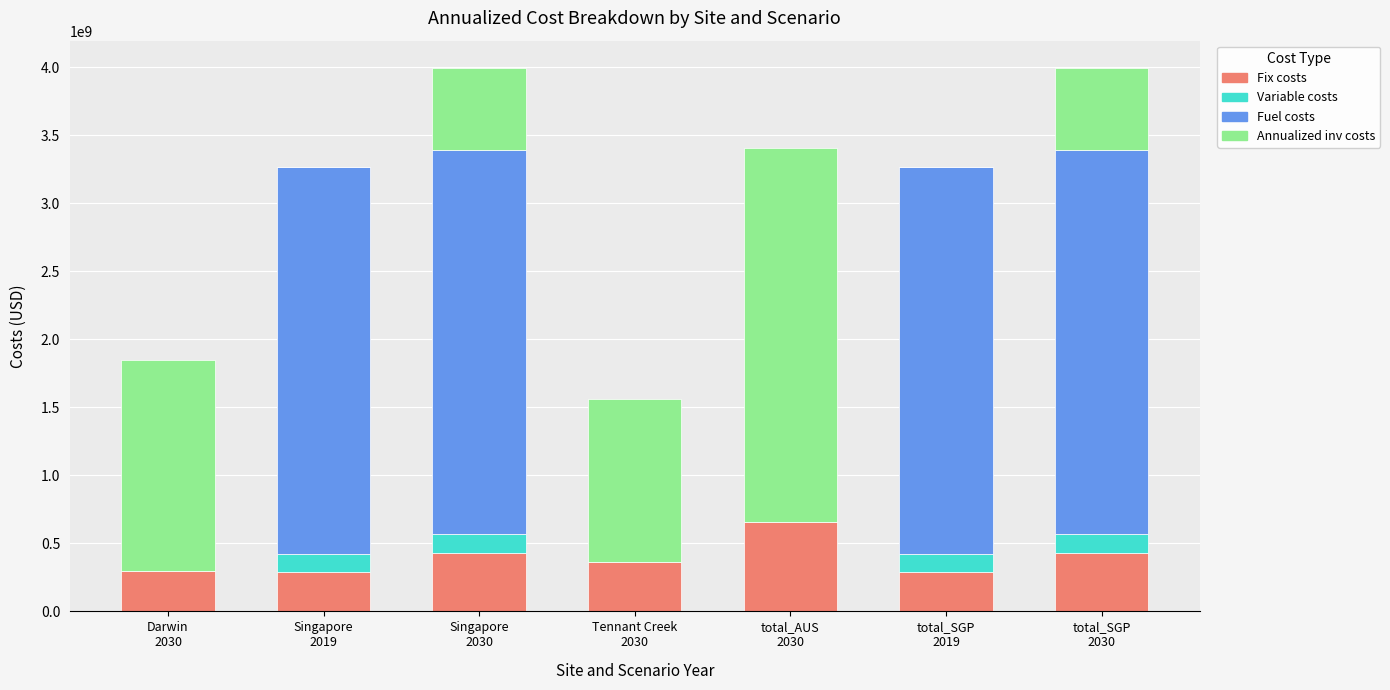

What is the sum of all Fix costs values?

2754464397.4